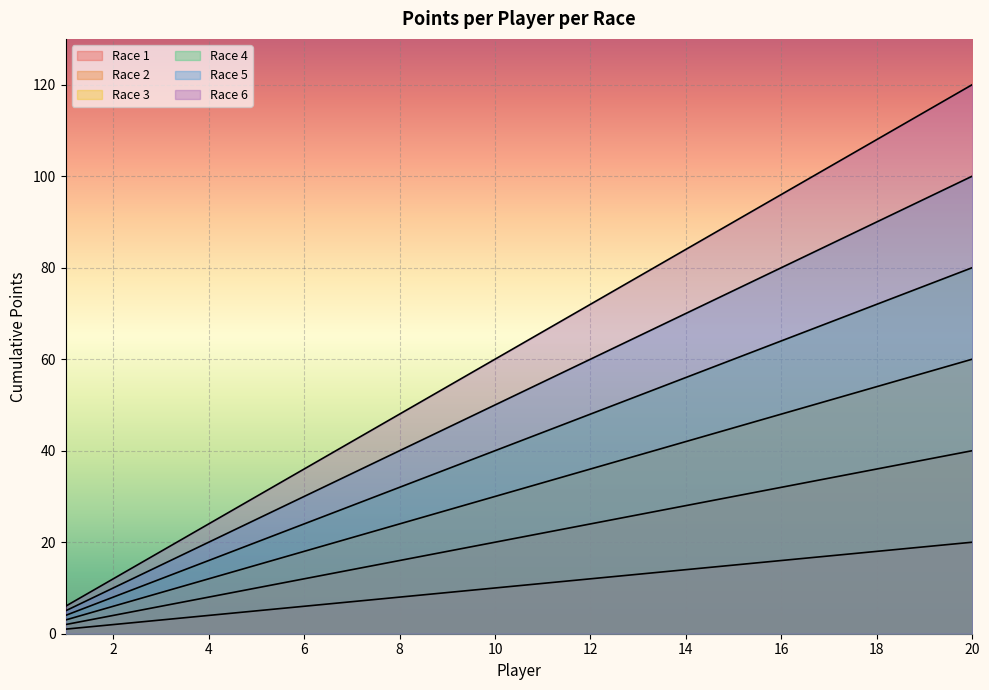

Reading left to right, extract all data points from this chart.

Race 1: 1=1	2=2	3=3	4=4	5=5	6=6	7=7	8=8	9=9	10=10	11=11	12=12	13=13	14=14	15=15	16=16	17=17	18=18	19=19	20=20
Race 2: 1=2	2=4	3=6	4=8	5=10	6=12	7=14	8=16	9=18	10=20	11=22	12=24	13=26	14=28	15=30	16=32	17=34	18=36	19=38	20=40
Race 3: 1=3	2=6	3=9	4=12	5=15	6=18	7=21	8=24	9=27	10=30	11=33	12=36	13=39	14=42	15=45	16=48	17=51	18=54	19=57	20=60
Race 4: 1=4	2=8	3=12	4=16	5=20	6=24	7=28	8=32	9=36	10=40	11=44	12=48	13=52	14=56	15=60	16=64	17=68	18=72	19=76	20=80
Race 5: 1=5	2=10	3=15	4=20	5=25	6=30	7=35	8=40	9=45	10=50	11=55	12=60	13=65	14=70	15=75	16=80	17=85	18=90	19=95	20=100
Race 6: 1=6	2=12	3=18	4=24	5=30	6=36	7=42	8=48	9=54	10=60	11=66	12=72	13=78	14=84	15=90	16=96	17=102	18=108	19=114	20=120